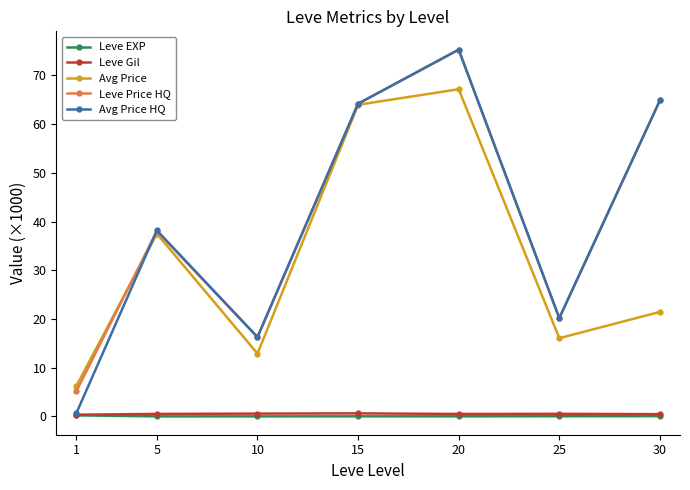

The Avg Price HQ series shows 64.2 at 15. True or false?

True